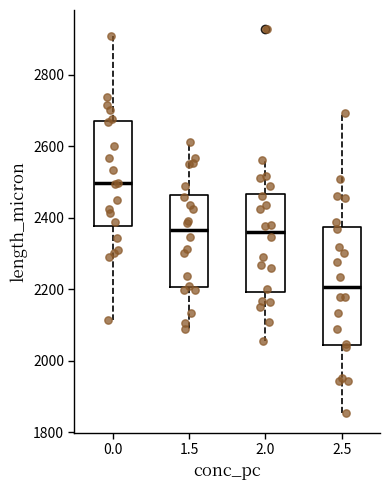

Which box's median line is the lowest?

2.5